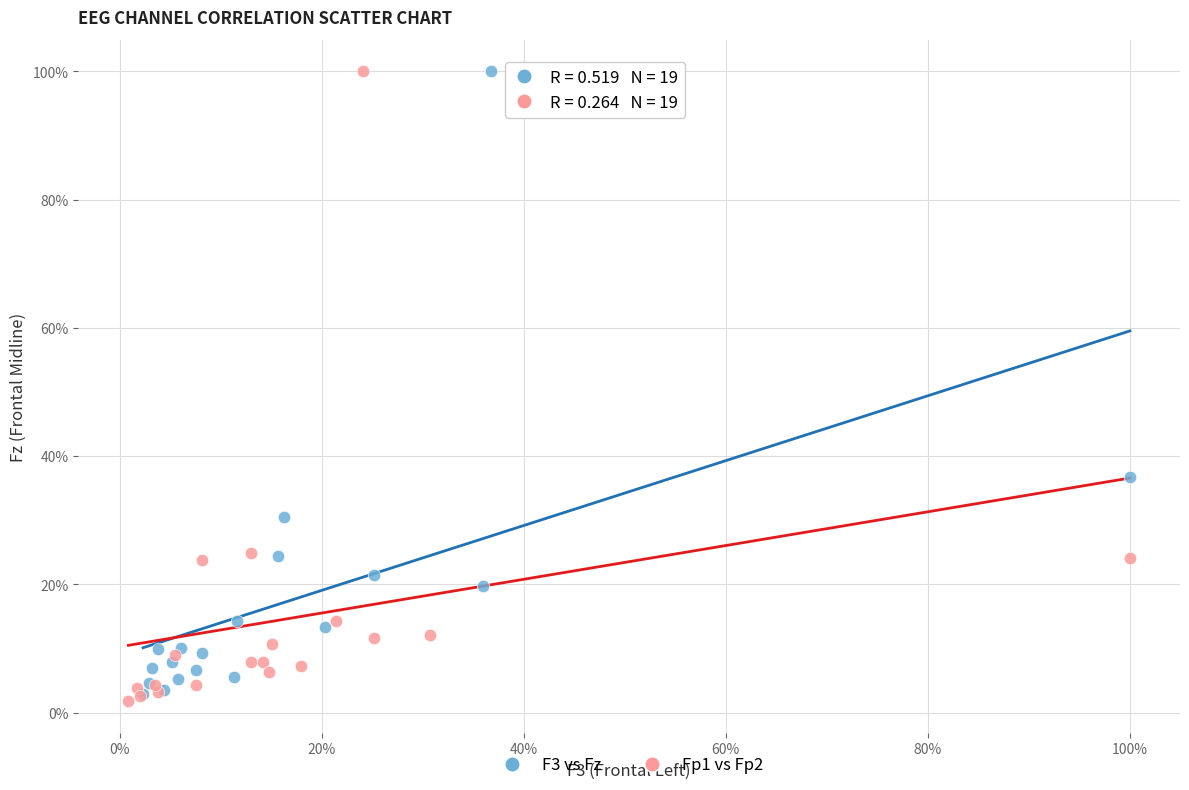

What are all the series names shown in the legend?

F3 vs Fz, Fp1 vs Fp2